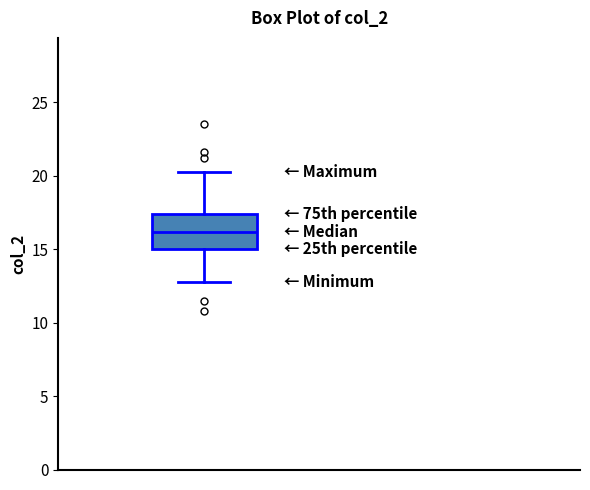

Read this box plot against the y-axis: the position of the median line, the range covered by the box, and the ends of both whiskers. The values are not printed on the chart, so give them approximately, as read against the axis.

median 16.0, box 15.0 to 17.5, whiskers 12.5 to 20.5